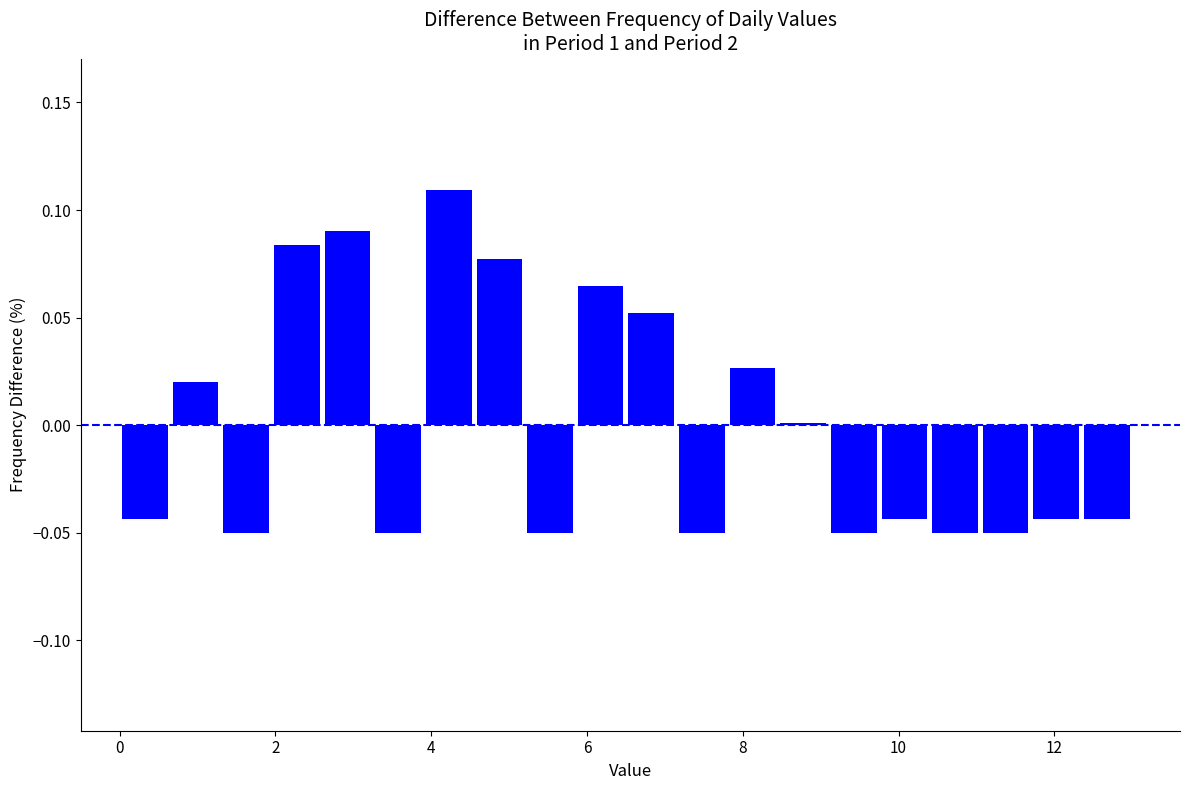

Around what value on the x-axis is the tallest bar? Give the approximate position of its centre, as read against the axis.

4.2